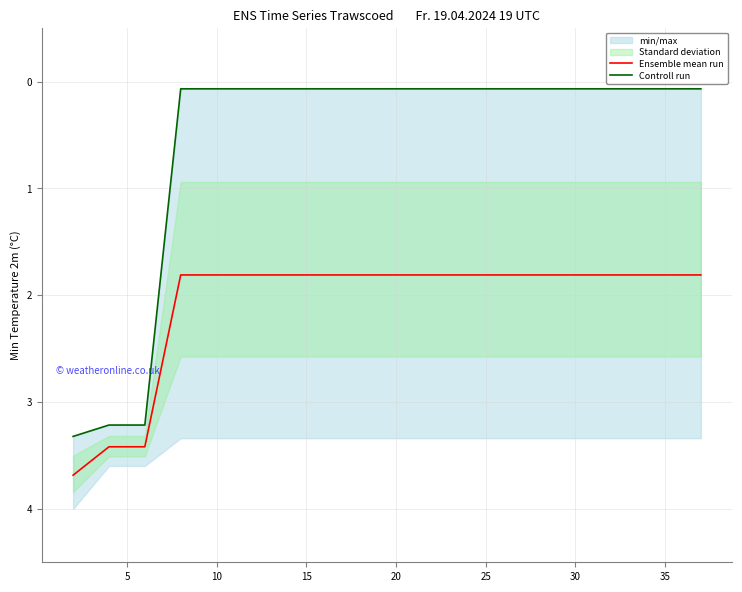

True or false: Ensemble mean run and Controll run cross at least once.

False